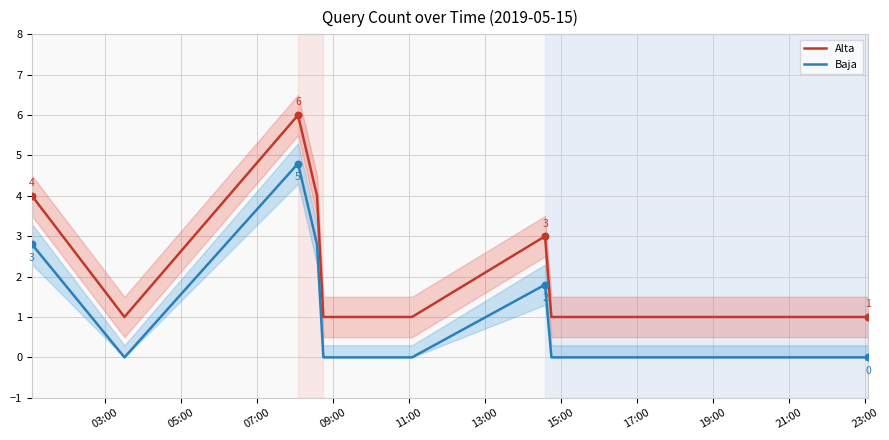

What are all the series names shown in the legend?

Alta, Baja